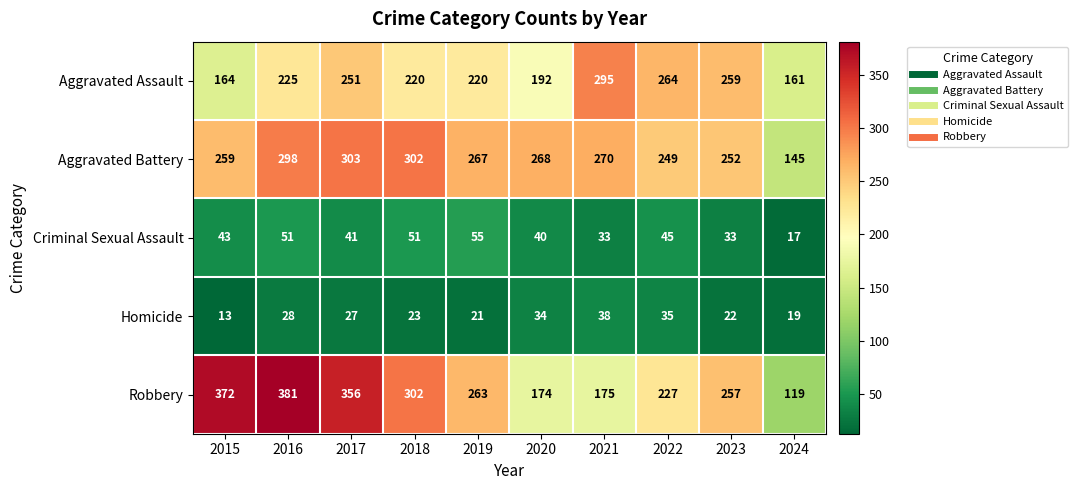

The value of Homicide at 2019 is 11. True or false?

False